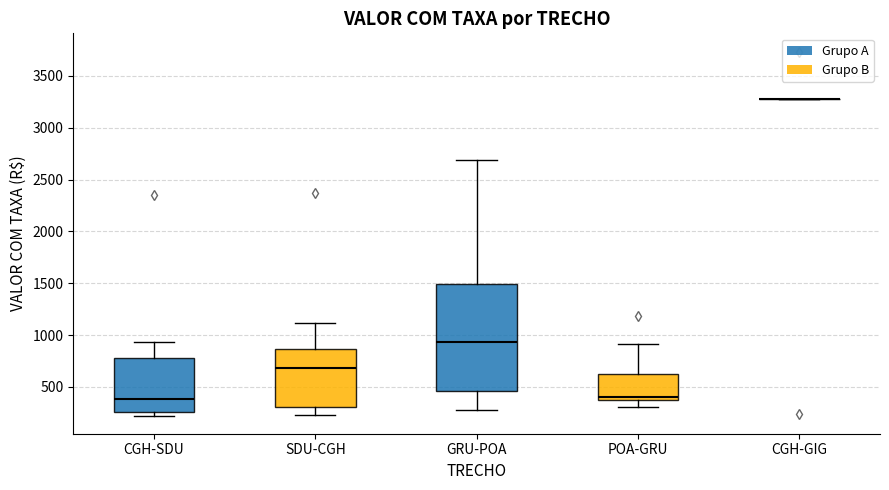

Comparing the boxes themselves (not the whiskers), which one is the tallest?

GRU-POA